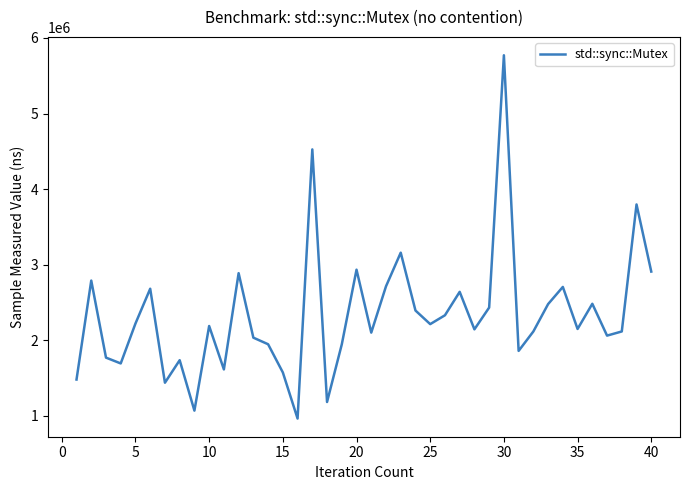

What is the greatest value displayed?

5771000